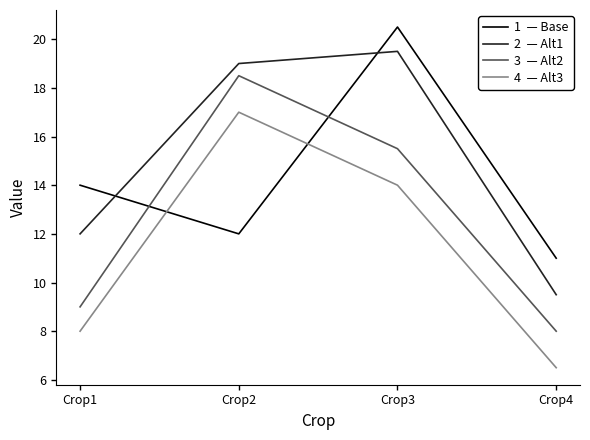

Reading right to left, extract all data points from this chart.

Base: Crop4=11.0	Crop3=20.5	Crop2=12.0	Crop1=14.0
Alt1: Crop4=9.5	Crop3=19.5	Crop2=19.0	Crop1=12.0
Alt2: Crop4=8.0	Crop3=15.5	Crop2=18.5	Crop1=9.0
Alt3: Crop4=6.5	Crop3=14.0	Crop2=17.0	Crop1=8.0